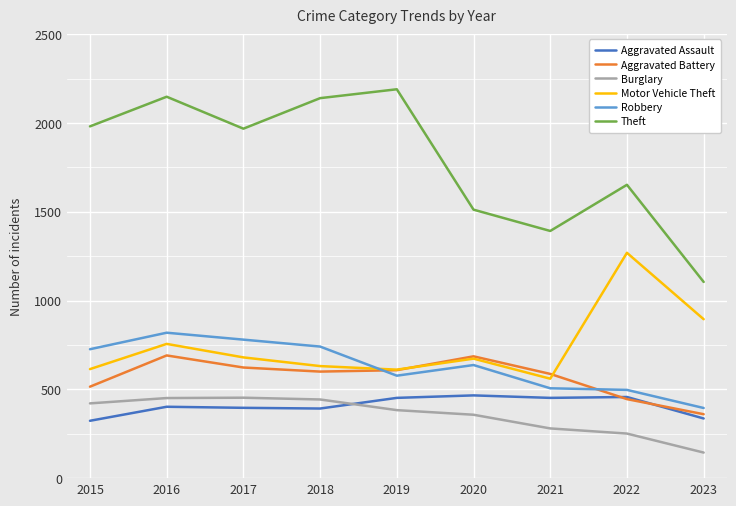

What is the maximum value for Theft?

2190